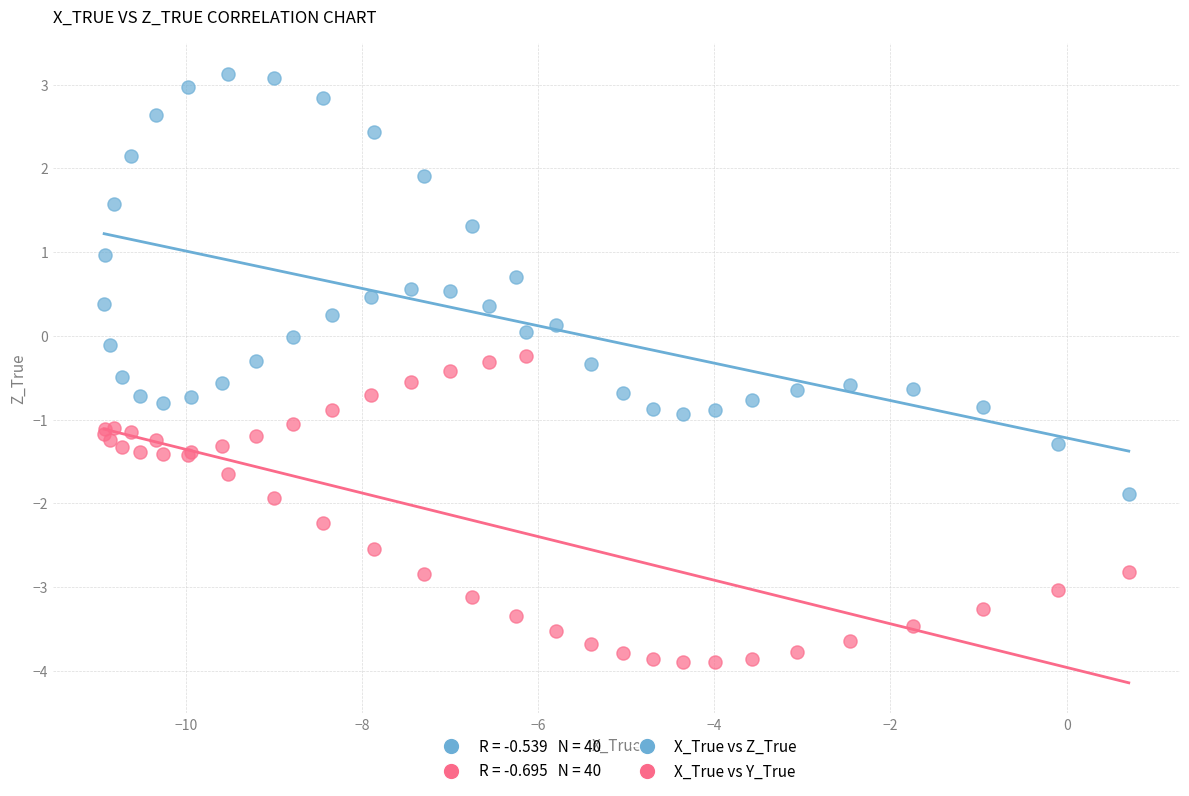

Which series contains the highest Y value?

X_True vs Z_True